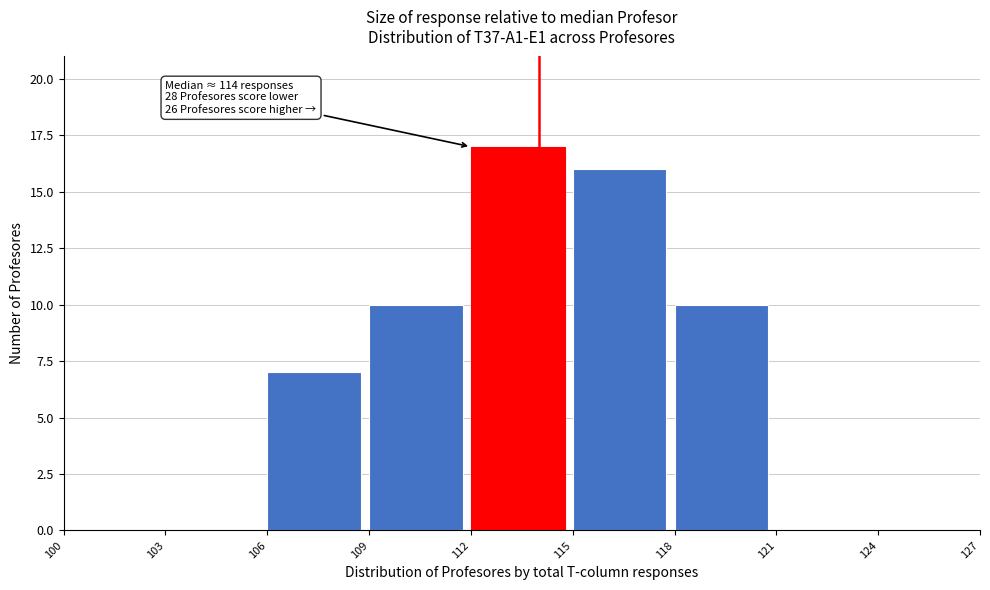

Over which range of the x-axis is the bar tallest?

112 to 115